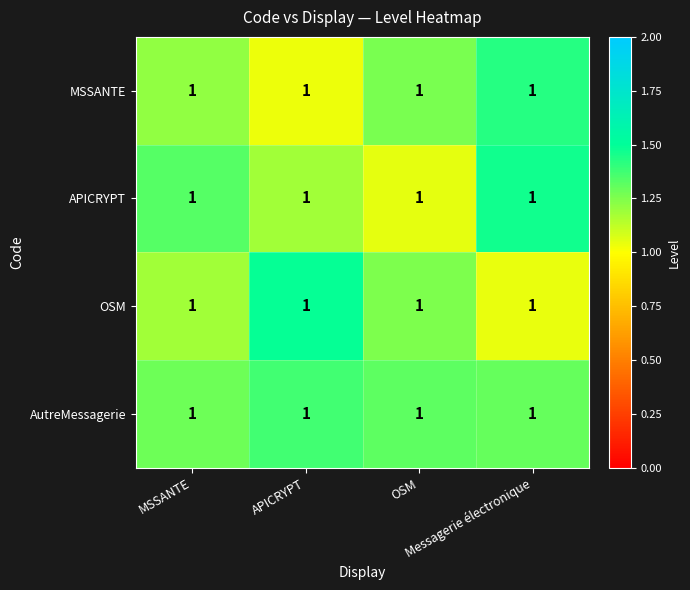

What is the minimum value shown in the chart?

1.0